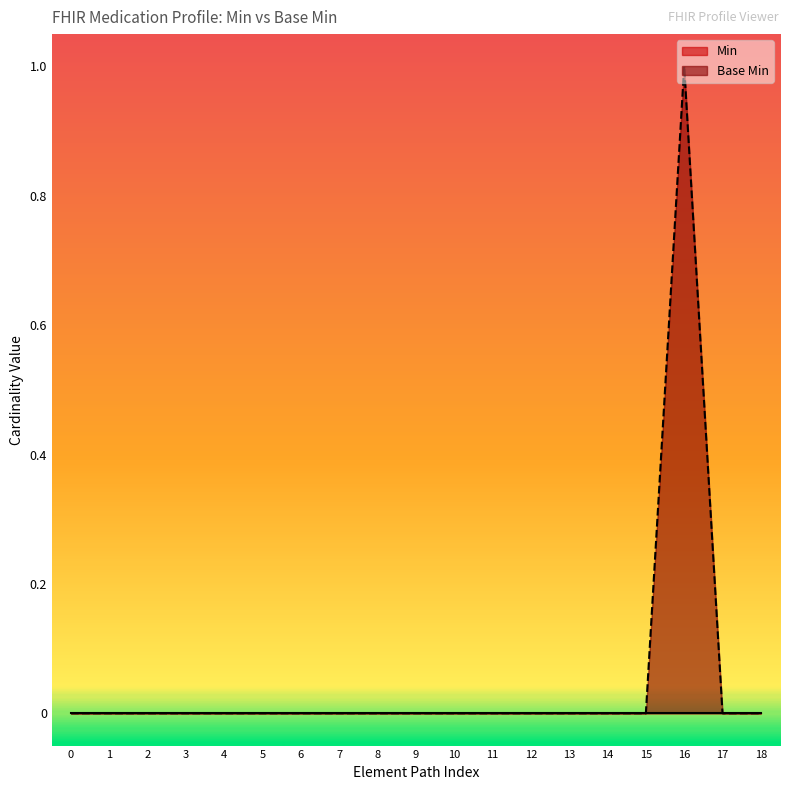

What is the sum of all values?

1